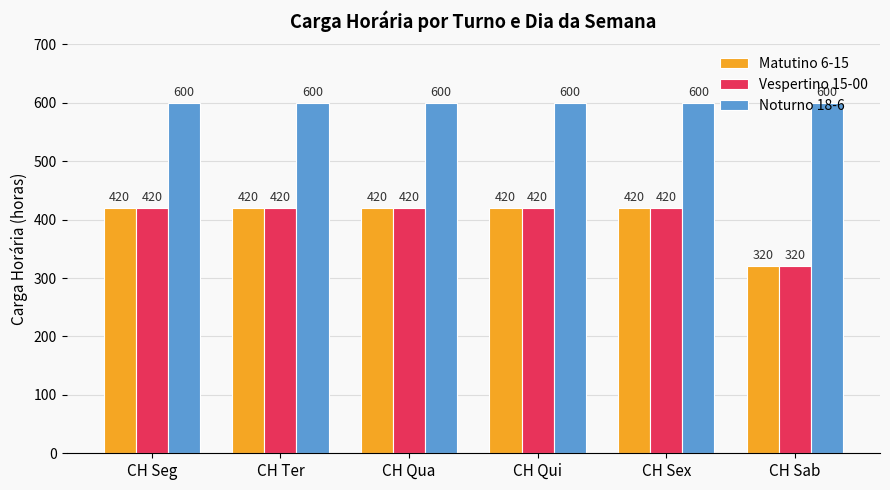

At which label does Vespertino 15-00 reach its minimum?

CH Sab